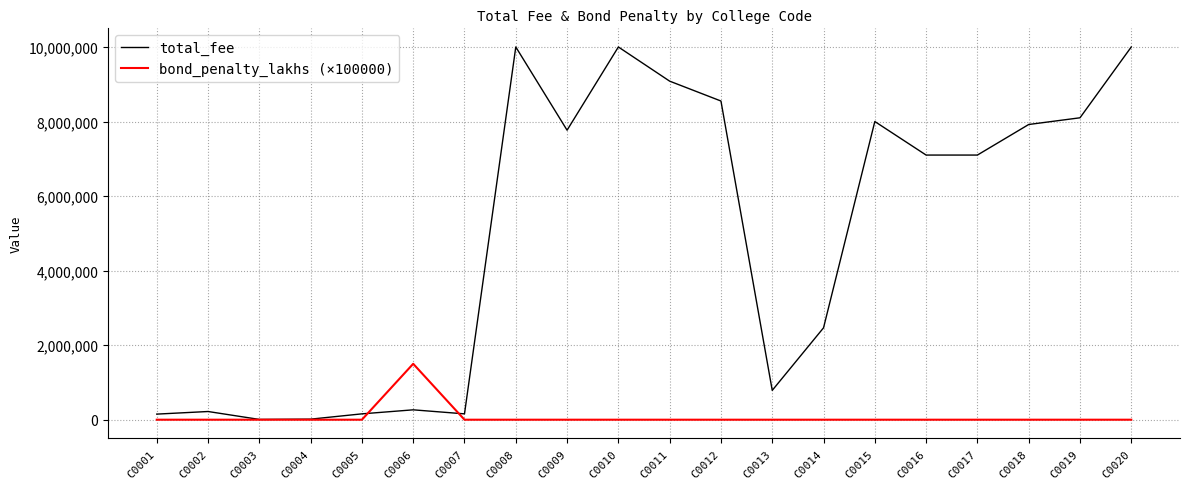

Is the value of total_fee at C0017 greater than the value of bond_penalty_lakhs (×100000) at C0018?

Yes